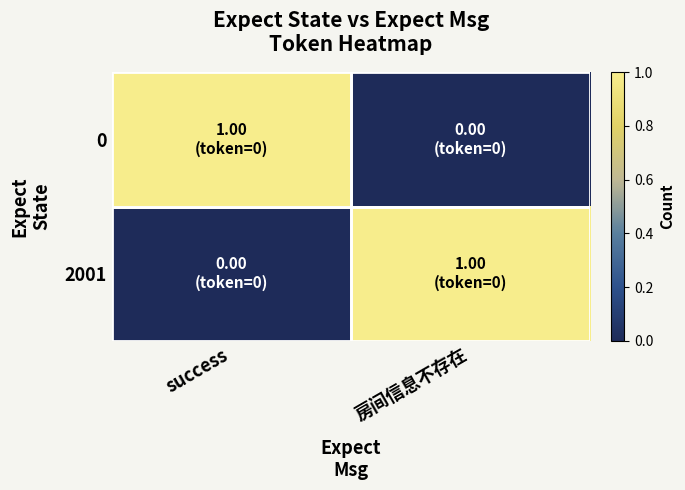

Which category has the highest value across all series?

success